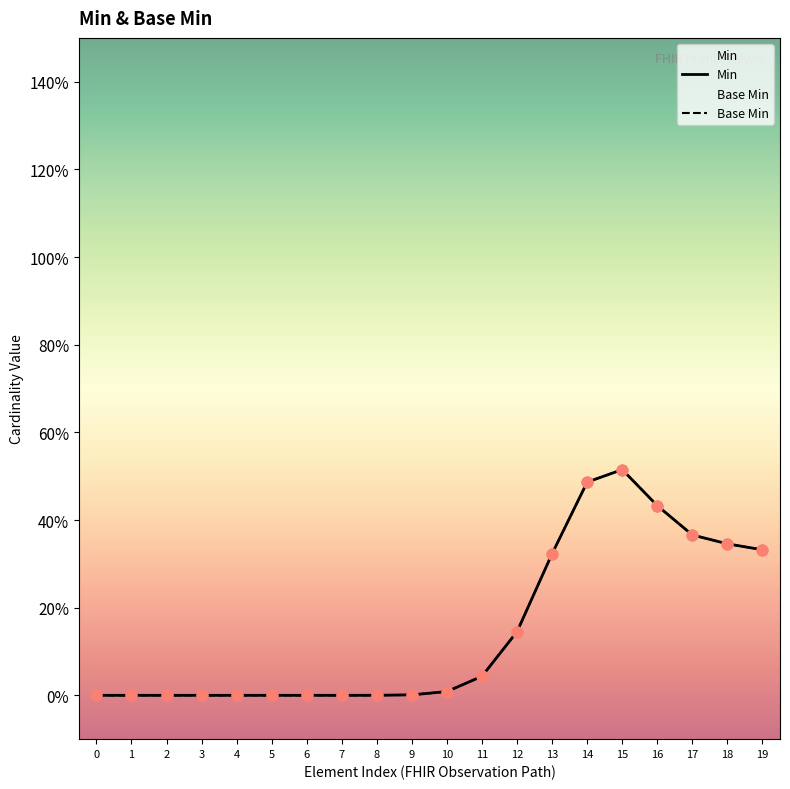

Is the value of Min at Observation.category greater than the value of Base Min at Observation.basedOn?

No